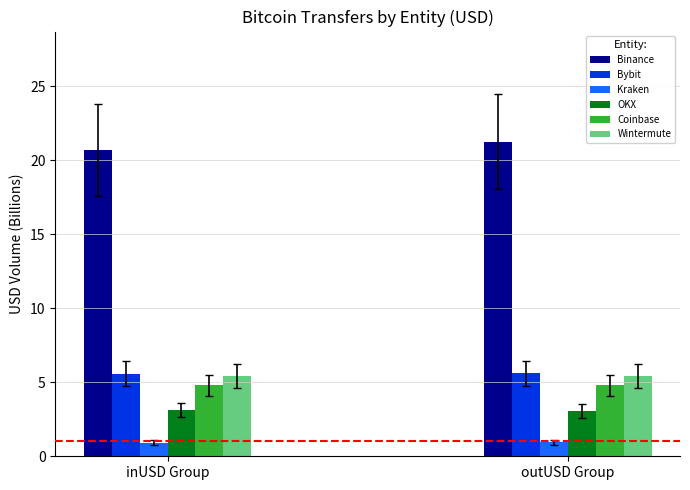

What is the difference between the Binance values at outUSD Group and inUSD Group?

0.6